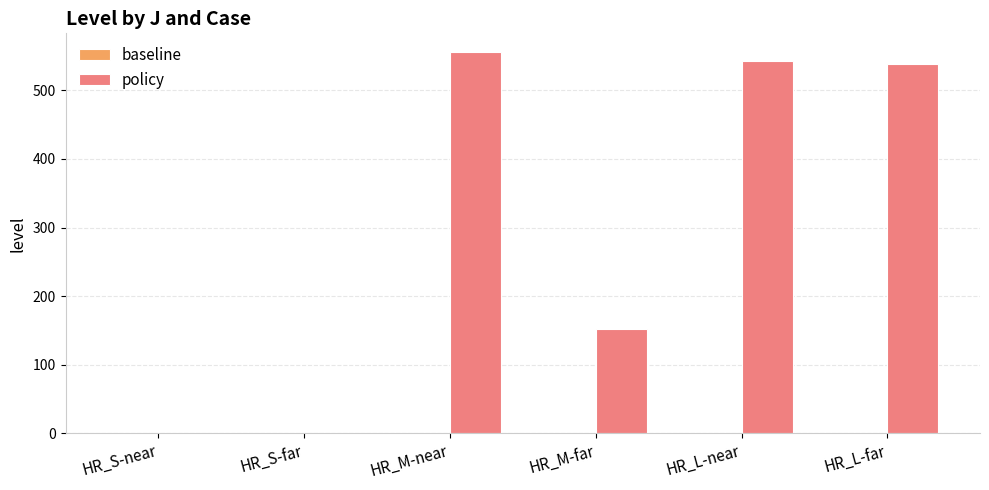

Between HR_M-far and HR_L-far, which is larger?

HR_L-far